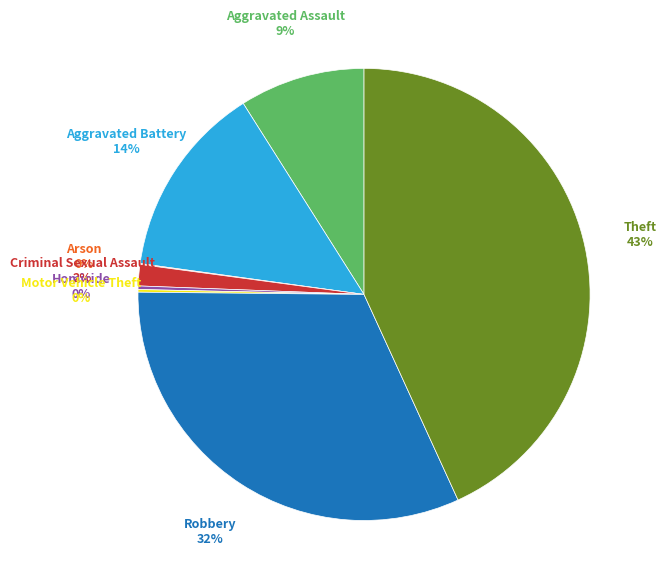

The Aggravated Assault slice represents 9% of the pie. True or false?

True